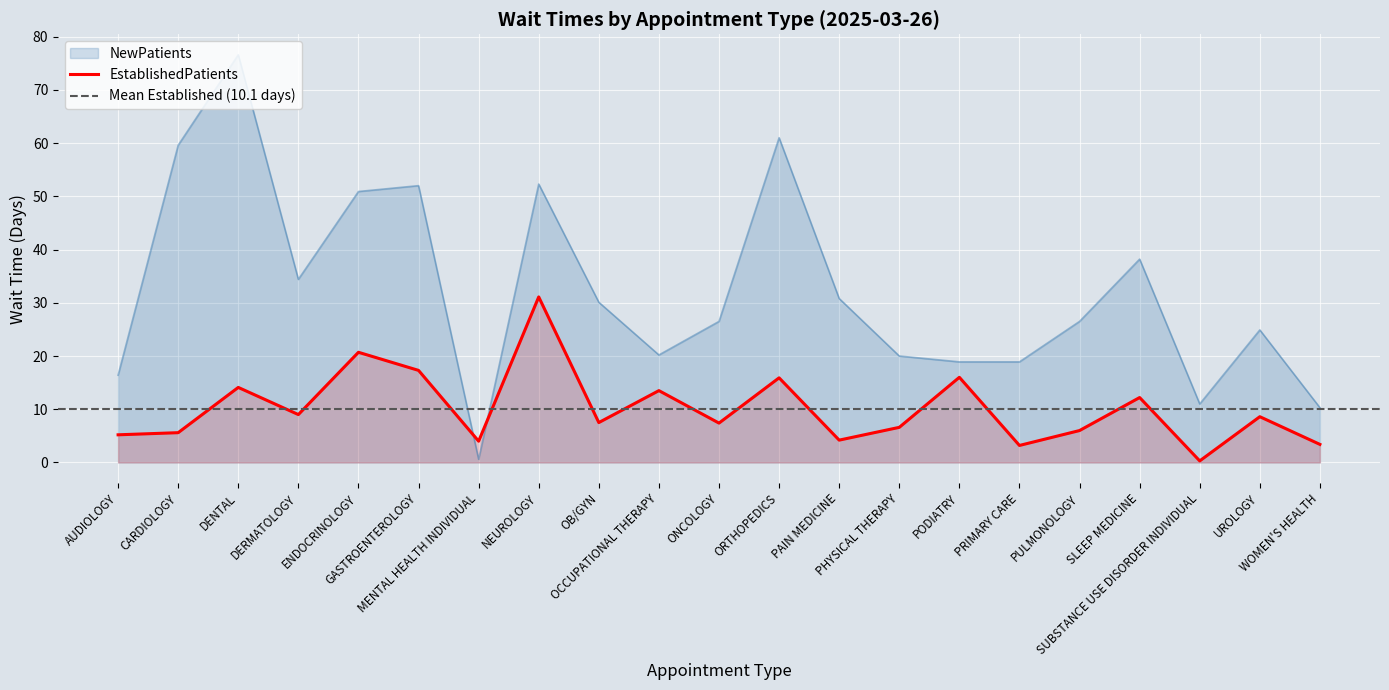

Which category has the highest value in the NewPatients series?

DENTAL